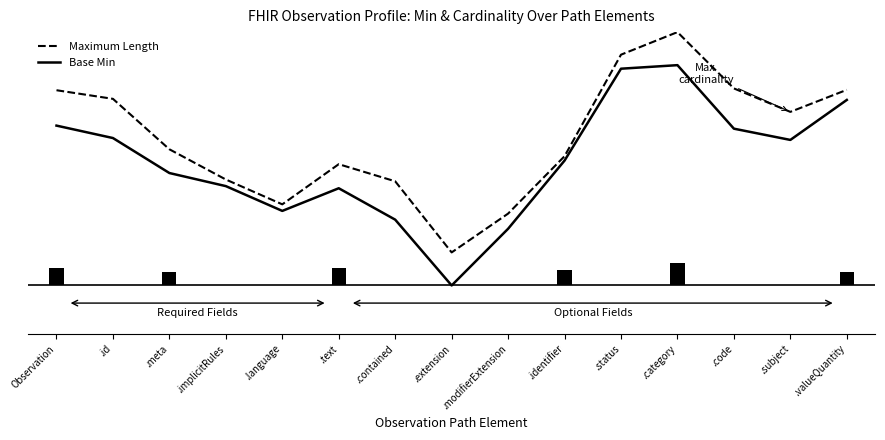

How many series are shown in this chart?

2